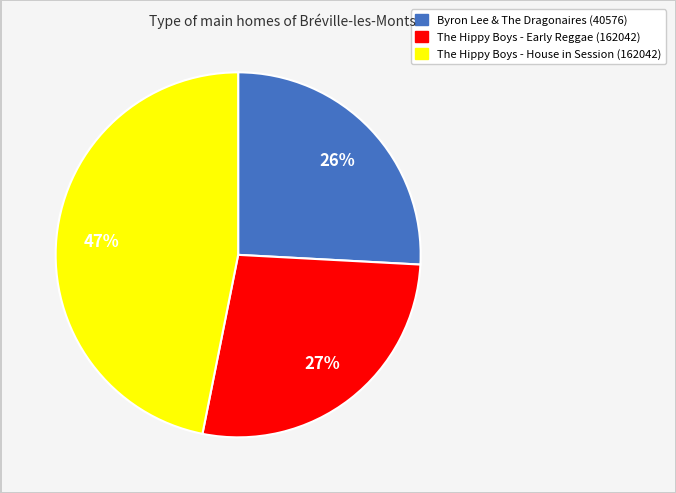

Is the sum of Byron Lee & The Dragonaires (40576) and The Hippy Boys - Early Reggae (162042) greater than half?

Yes